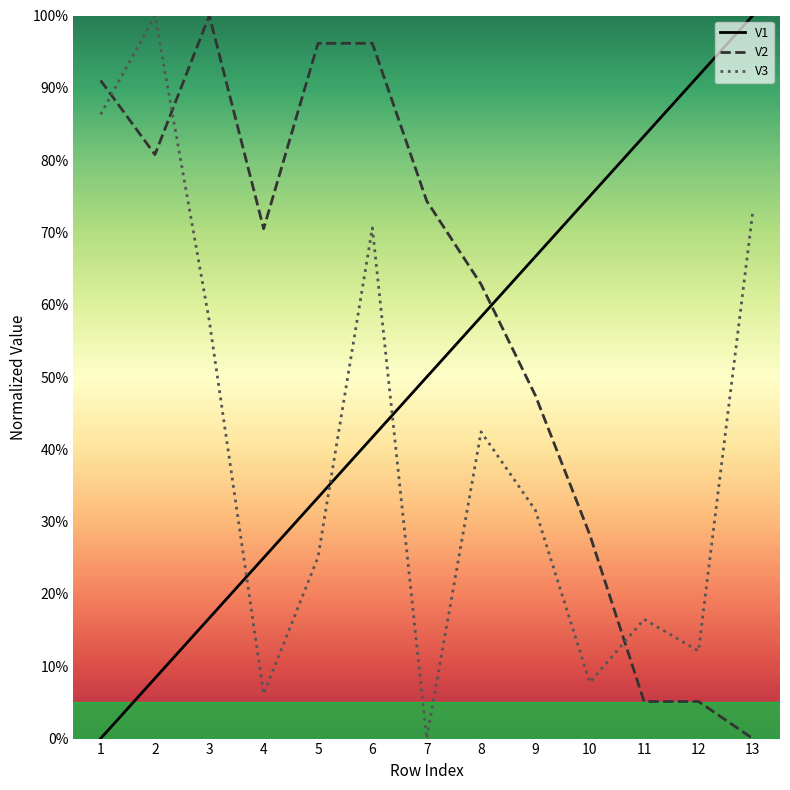

What is the average value of the V2 series?

58.3